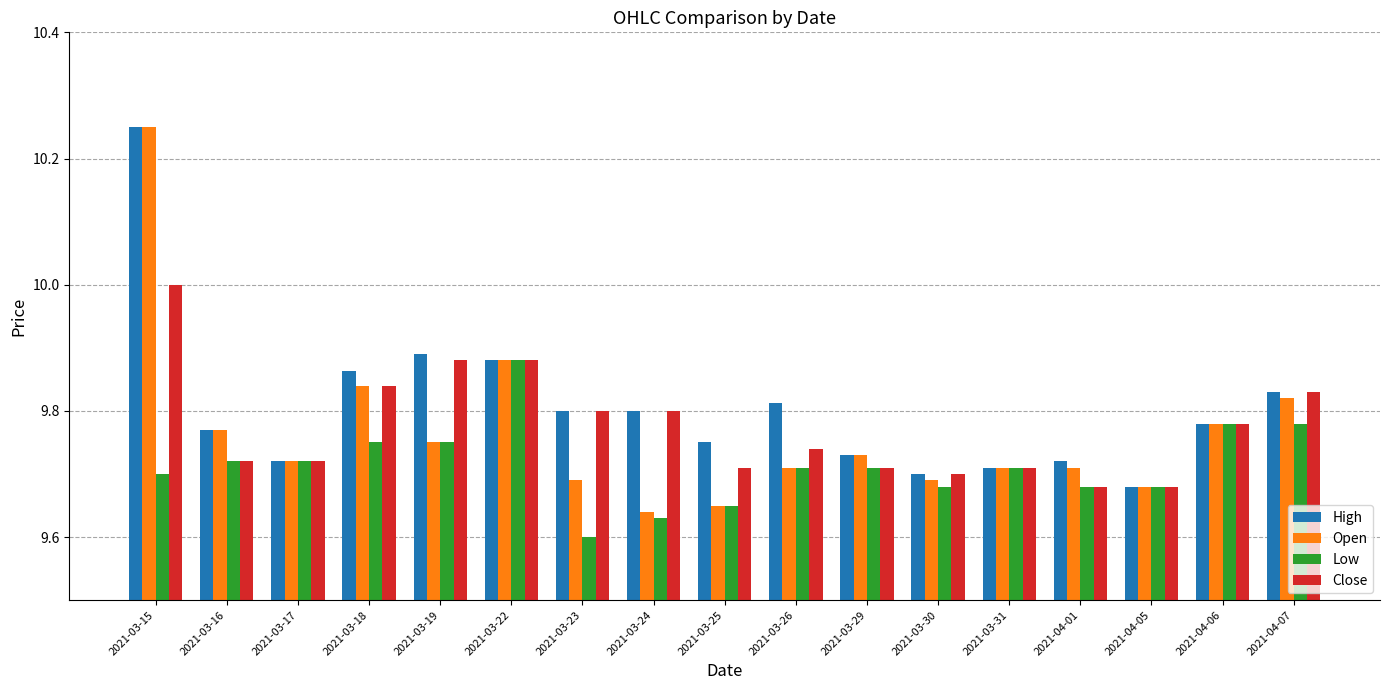

Where is Low nearest to the value 9?

2021-03-23